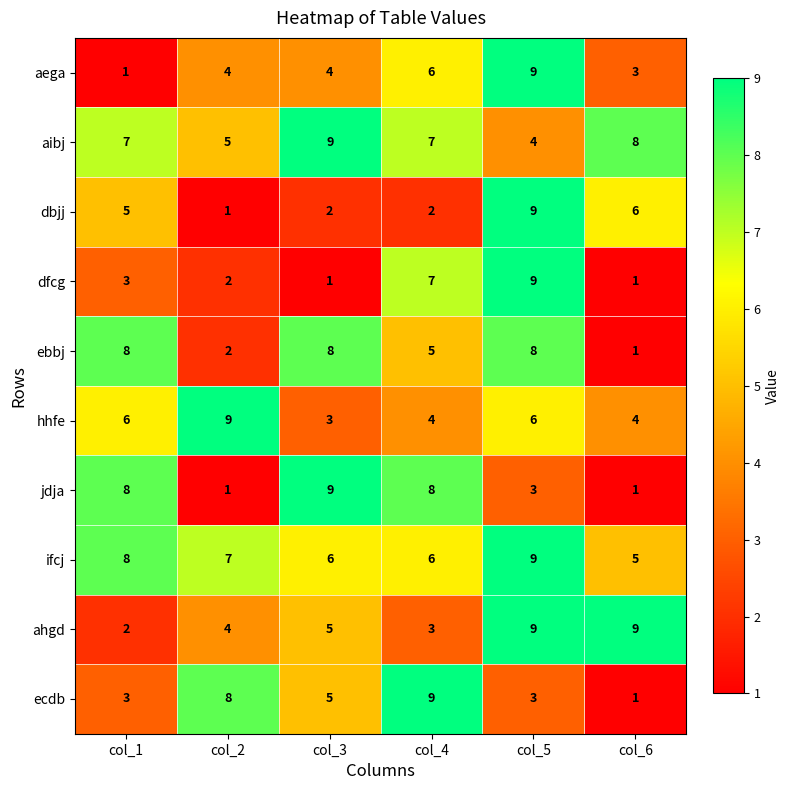

What is the approximate value of jdja at col_4?

8